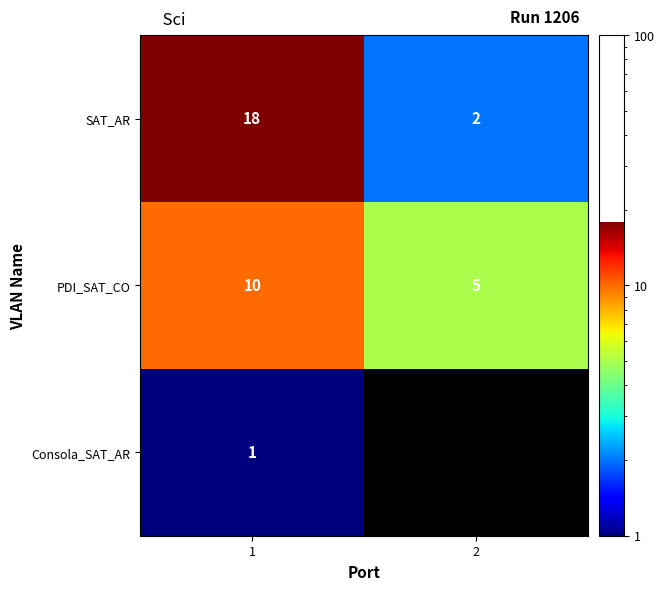

At 1, list the series in order from smallest to largest.

Consola_SAT_AR, PDI_SAT_CO, SAT_AR